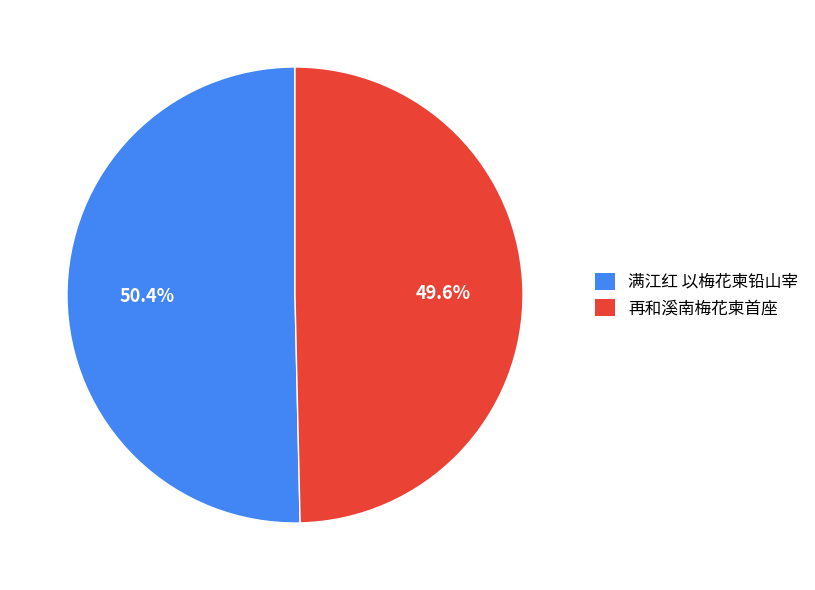

To the nearest percent, what is the average slice percentage?

50%